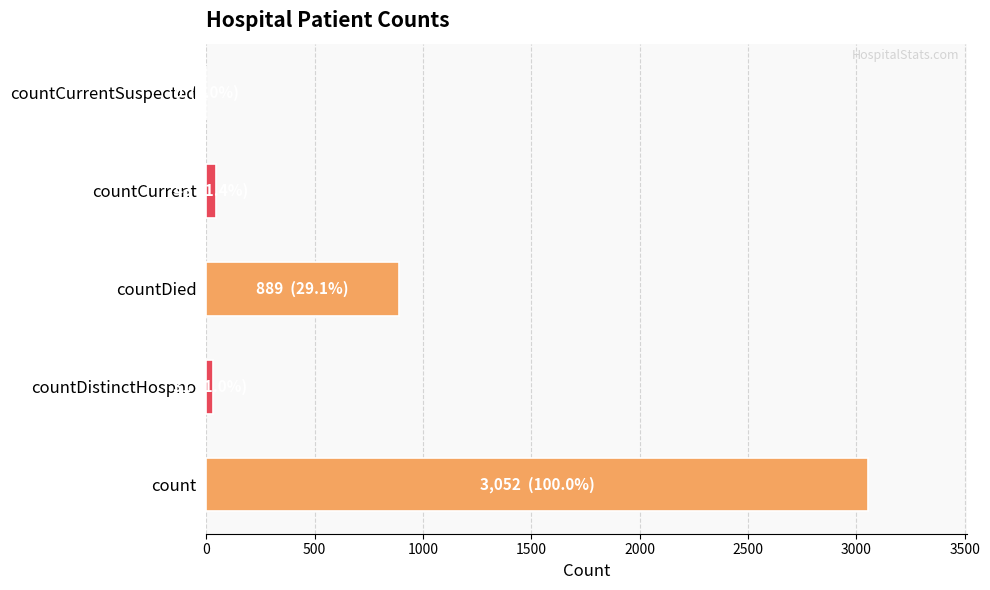

What is the sum of the values at count and countDied?

3941